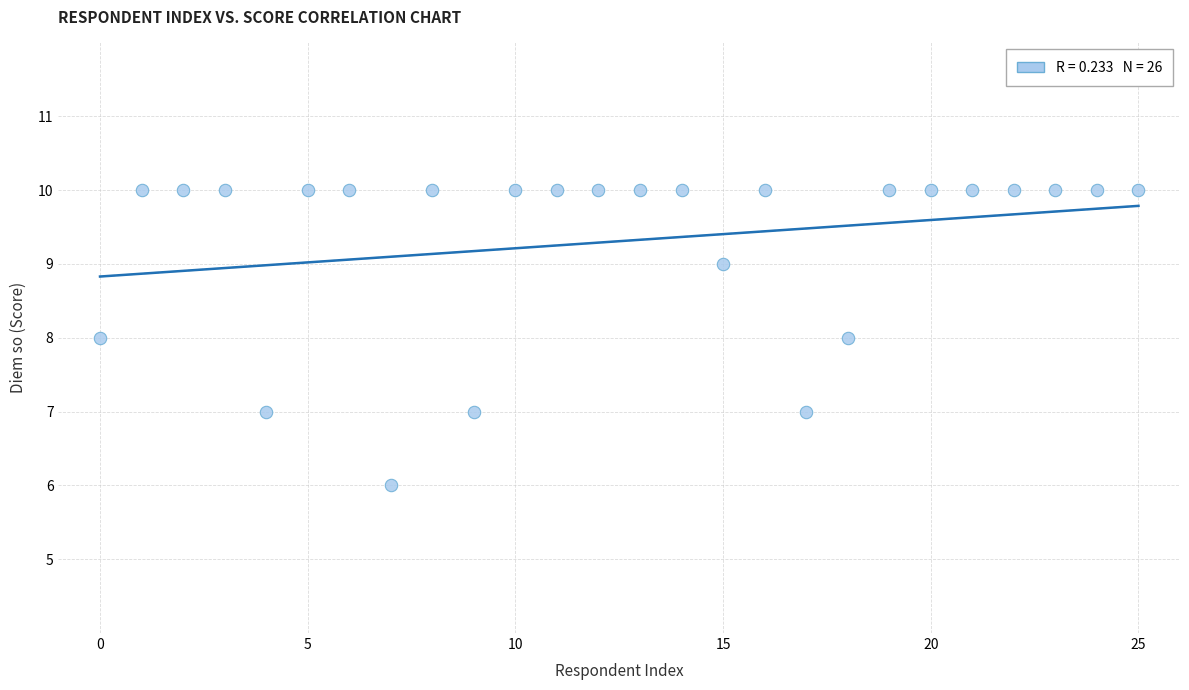

What is the range of Y values (max minus min)?

4